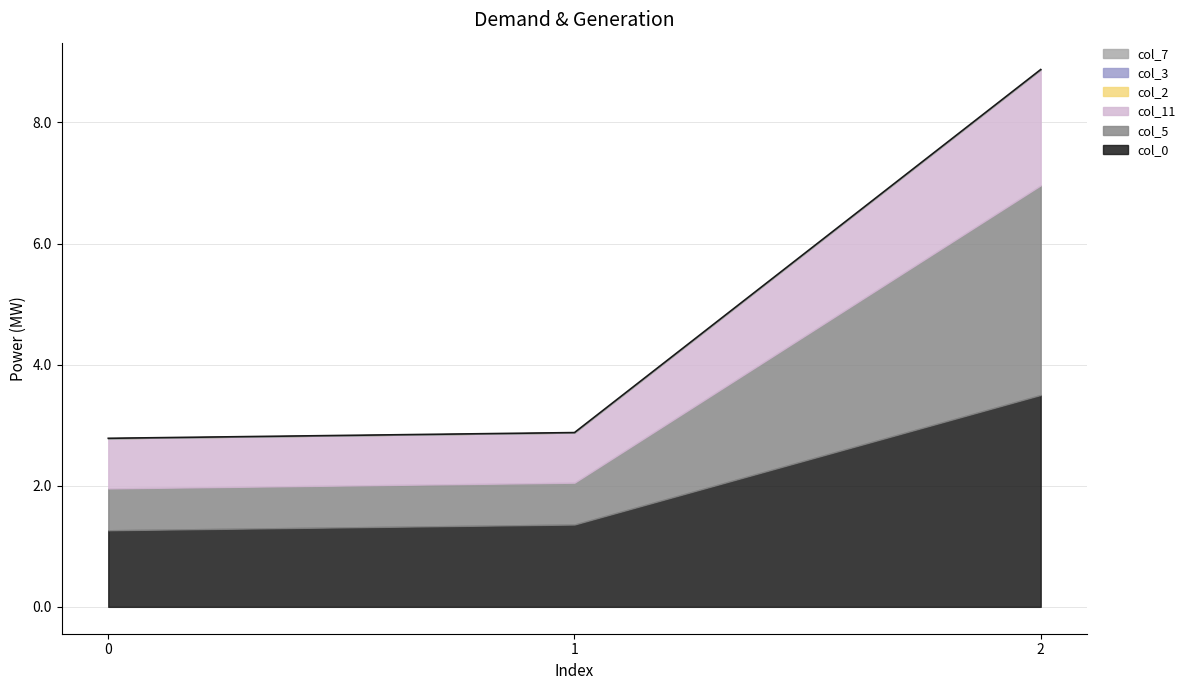

What is the difference between the col_11 values at 1 and 2?

1.1